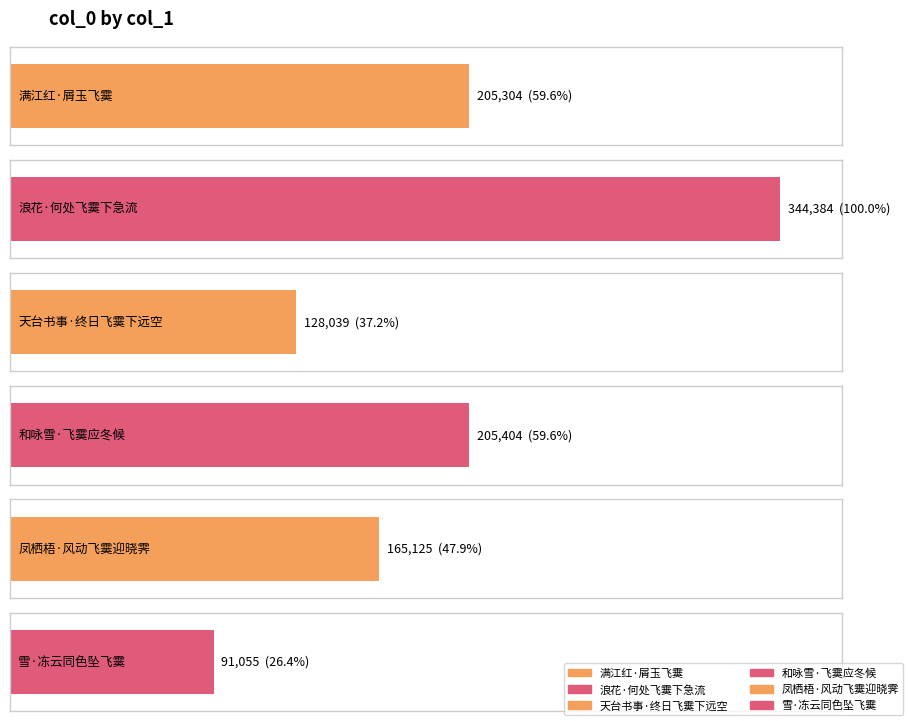

Reading left to right, what are all the values shown in this chart?

205304	344384	128039	205404	165125	91055